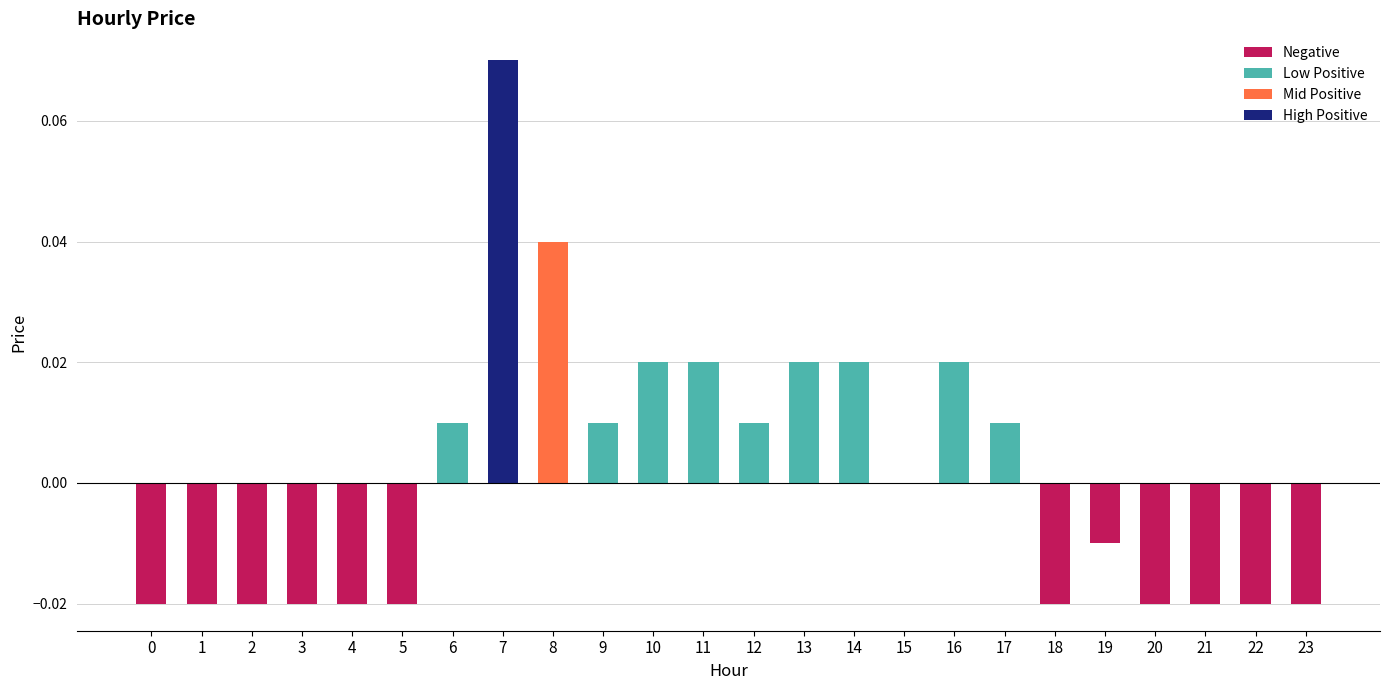

How many series are shown in this chart?

1